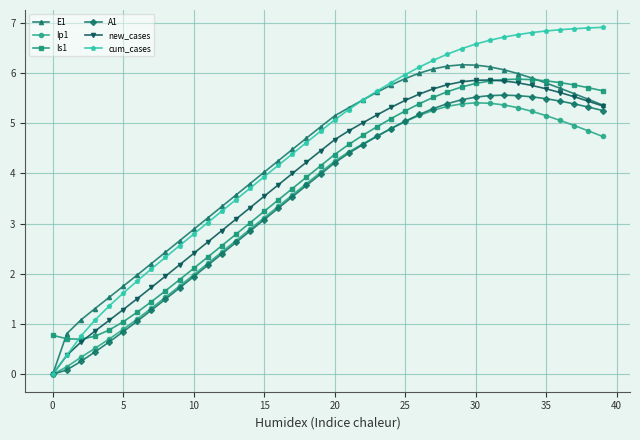

What is the lowest value of the Is1 series?

0.7